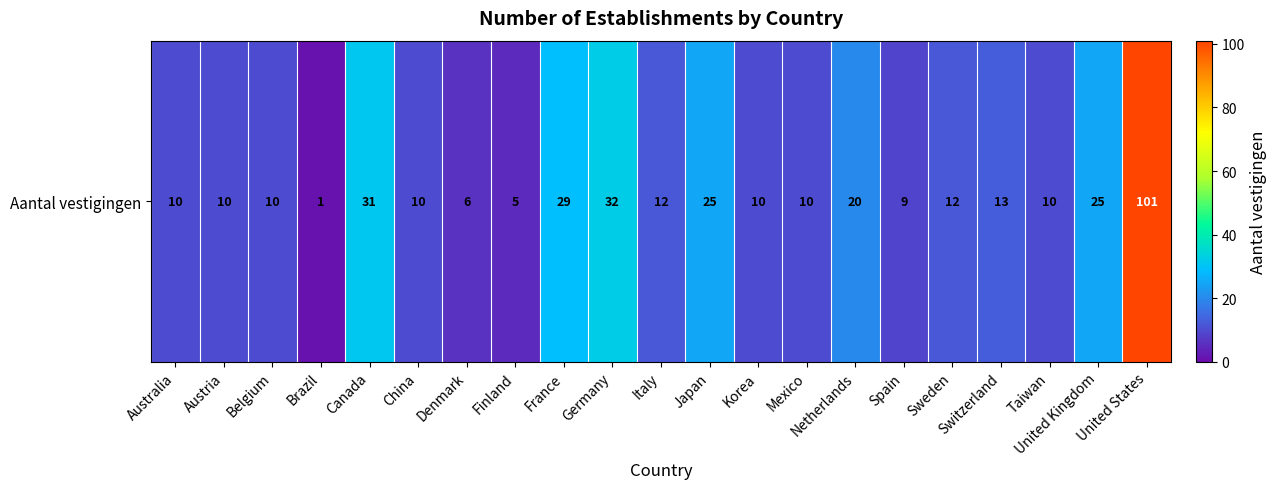

What is the difference between the second highest and second lowest values?

27